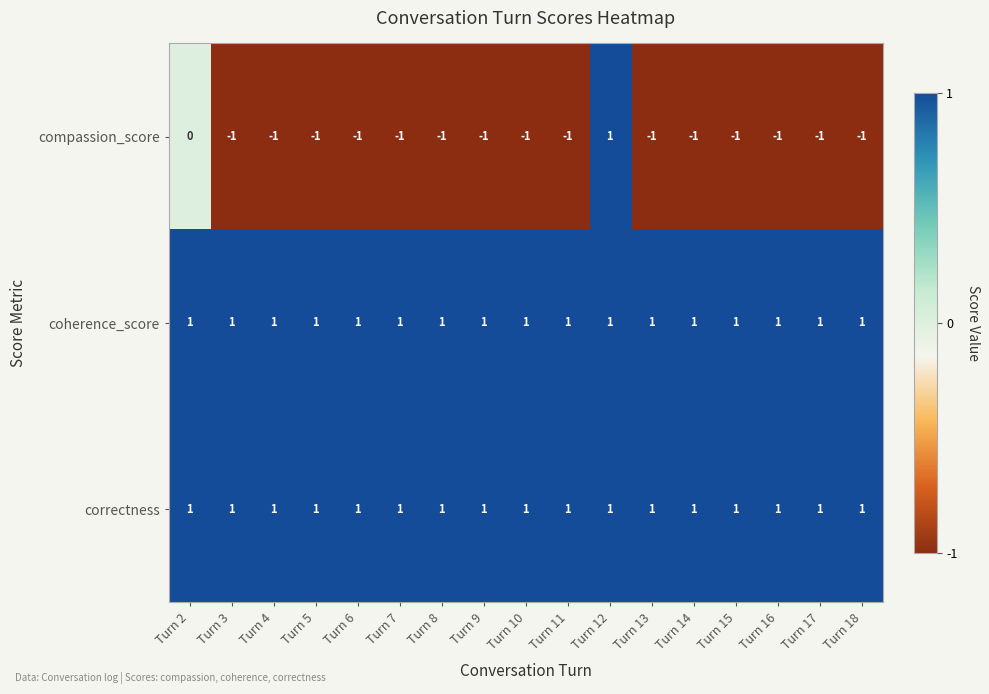

What is the difference between the highest and lowest values at Turn 8?

2